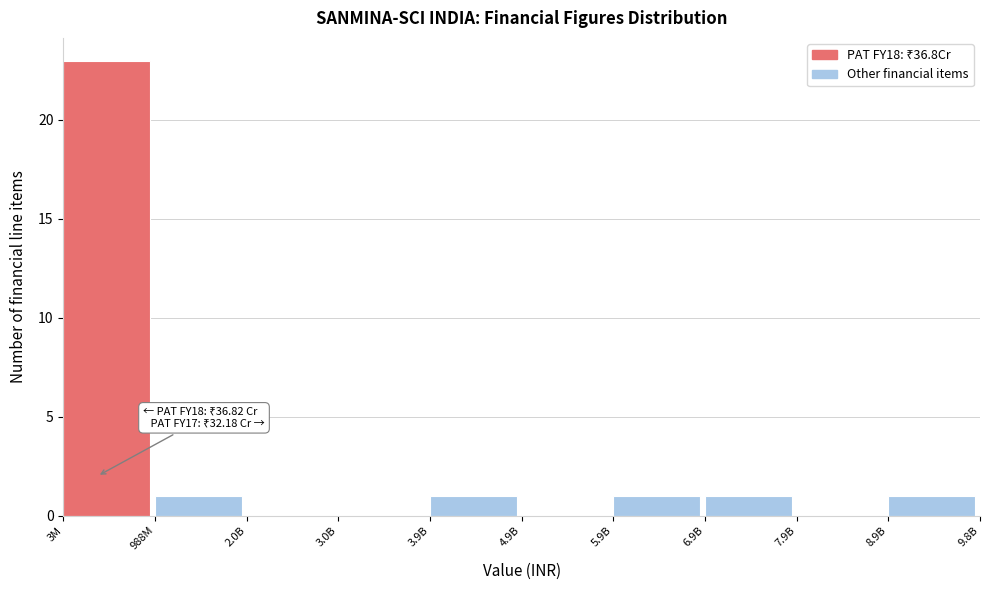

Reading left to right, transcribe all the data shown in this chart.

3M=23	988M=1	2.0B=0	3.0B=0	3.9B=1	4.9B=0	5.9B=1	6.9B=1	7.9B=0	8.9B=1